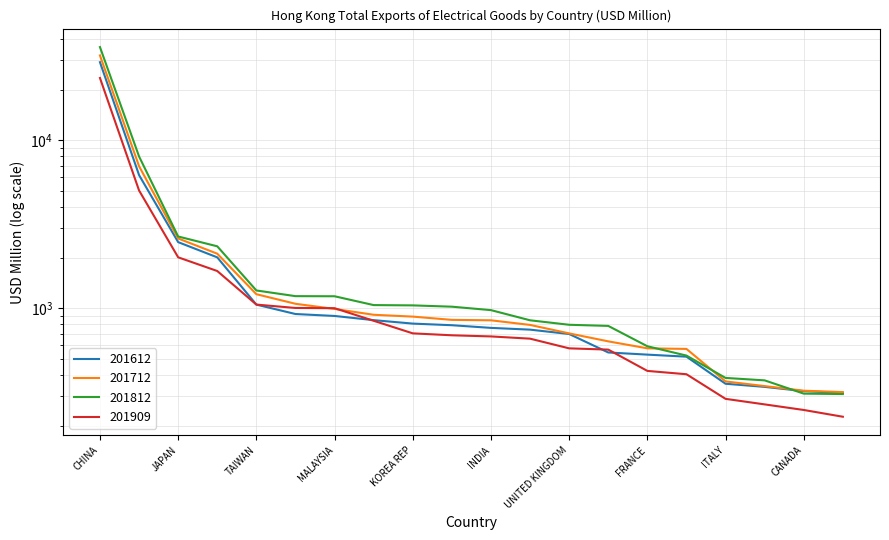

True or false: 201812 and 201909 cross at least once.

False